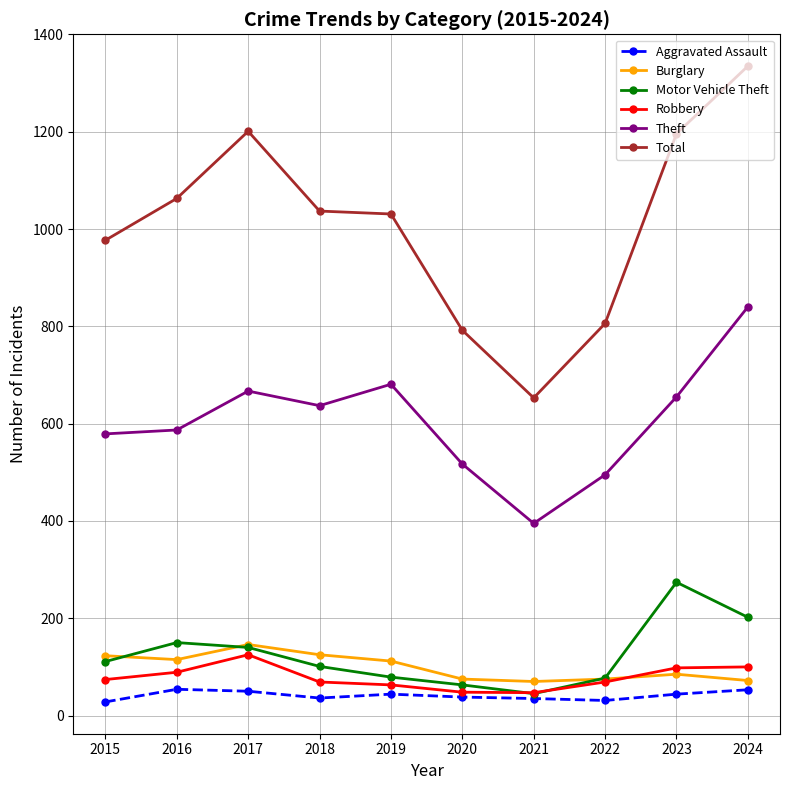

What is the minimum value shown in the chart?

28